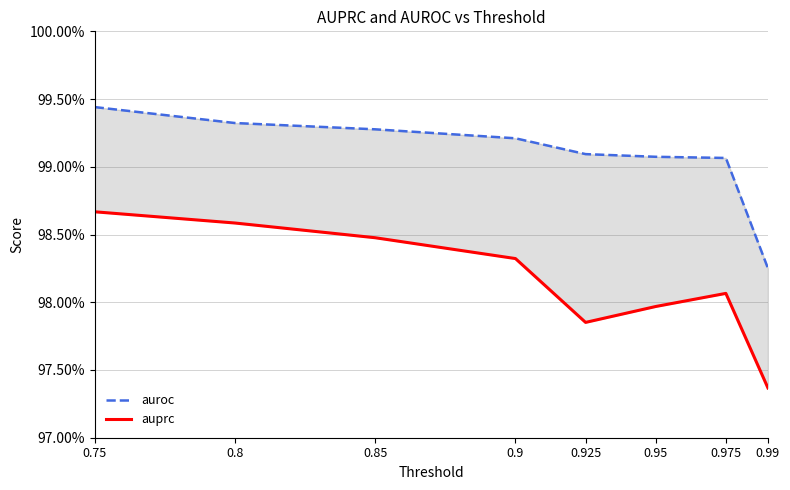

Count the auroc values in the range 0 to 1.

8